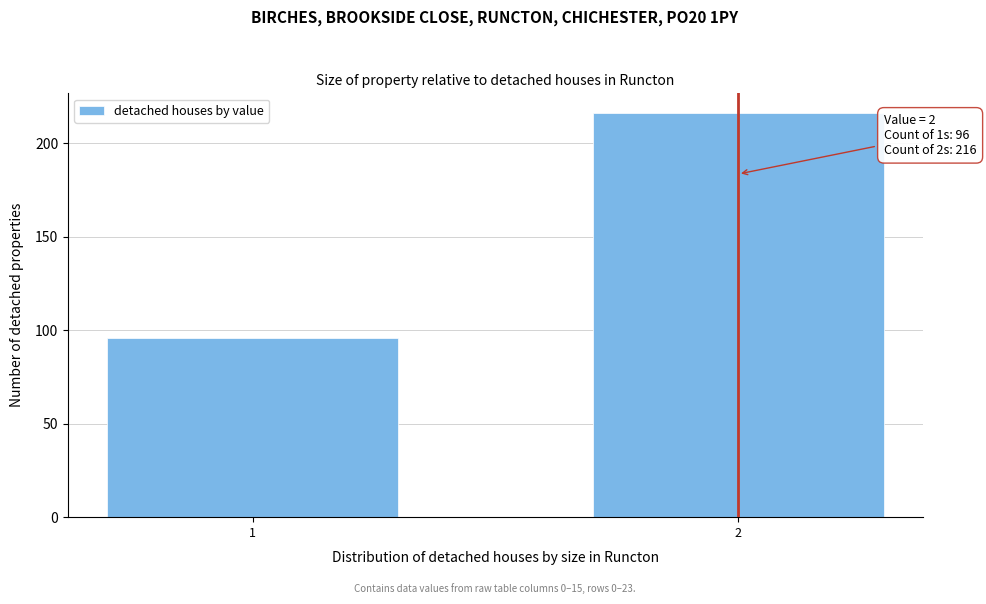

Reading left to right, list all the values displayed in this chart.

96	216